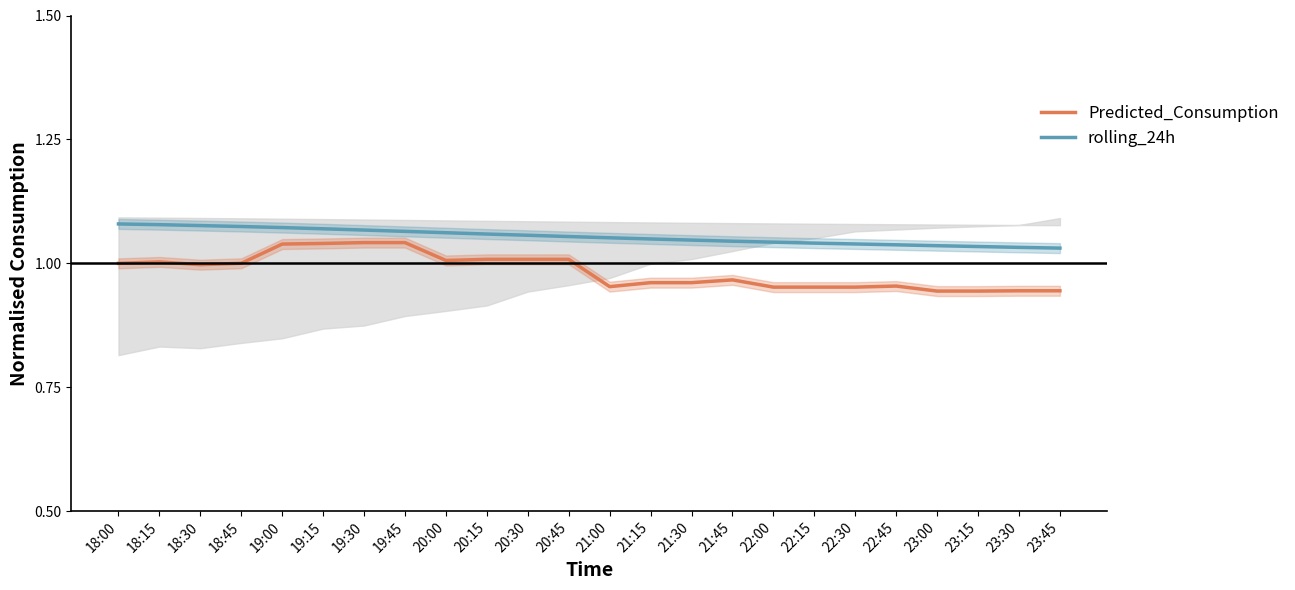

Where is Predicted_Consumption nearest to the value 0?

23:00